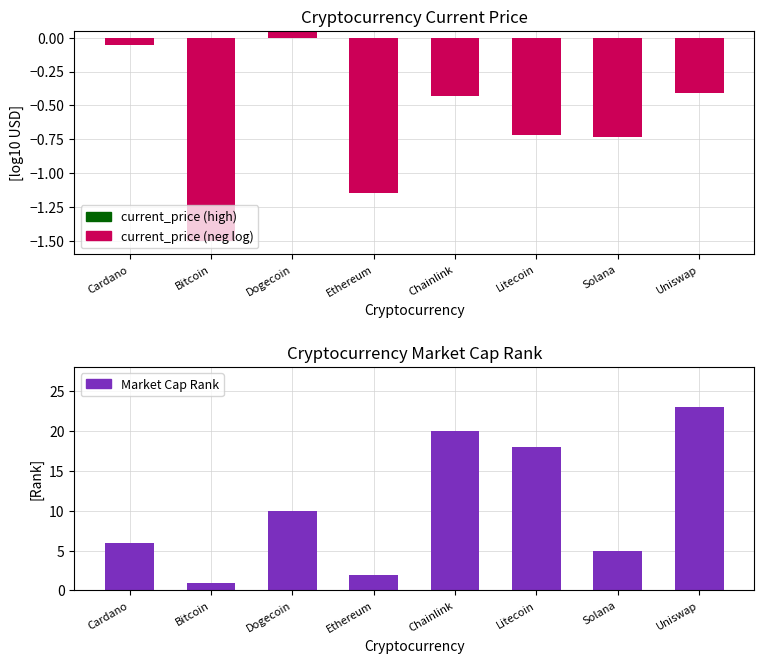

At which category does the chart reach its peak across all series?

Uniswap